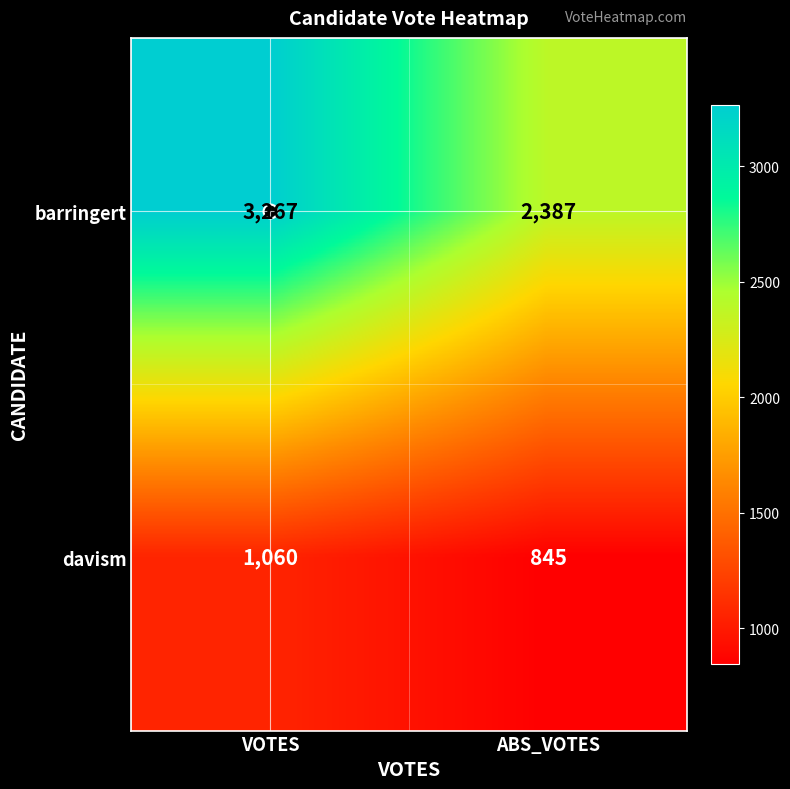

Between VOTES and ABS_VOTES, which series saw the biggest shift?

barringert